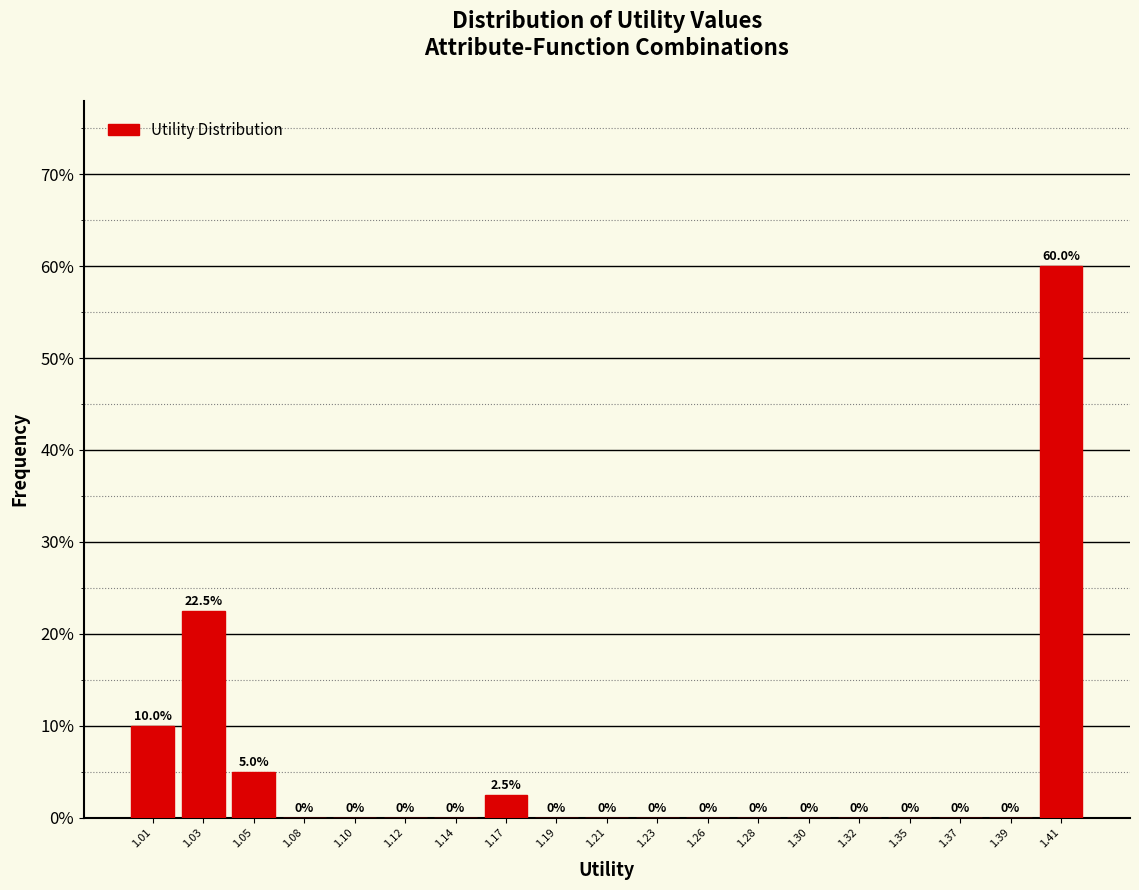

Reading right to left, transcribe all the data shown in this chart.

1.41=60.0	1.39=0.0	1.37=0.0	1.35=0.0	1.32=0.0	1.30=0.0	1.28=0.0	1.26=0.0	1.23=0.0	1.21=0.0	1.19=0.0	1.17=2.5	1.14=0.0	1.12=0.0	1.10=0.0	1.08=0.0	1.05=5.0	1.03=22.5	1.01=10.0